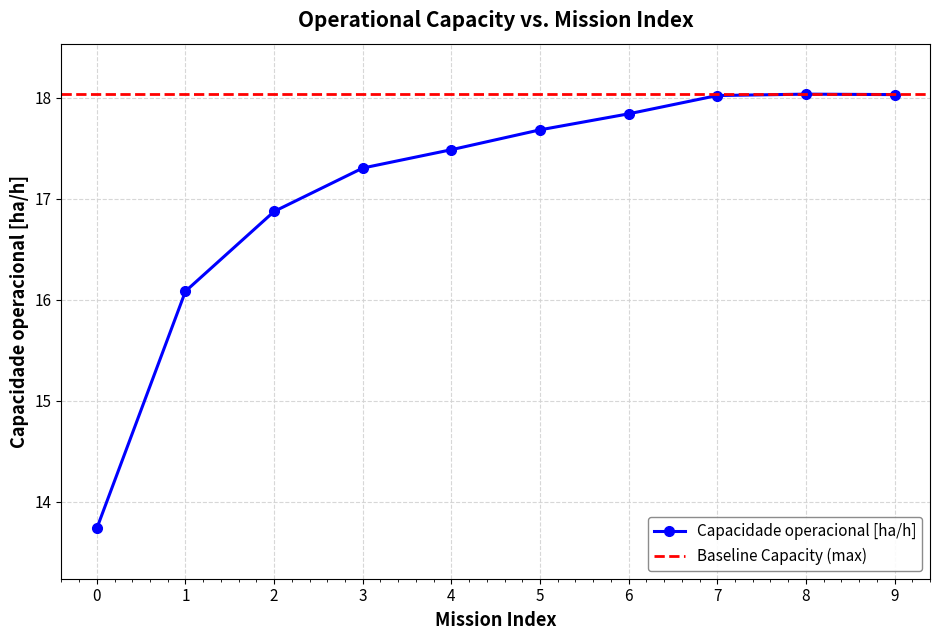

Is it true that the value at 3 is 25.8?

False